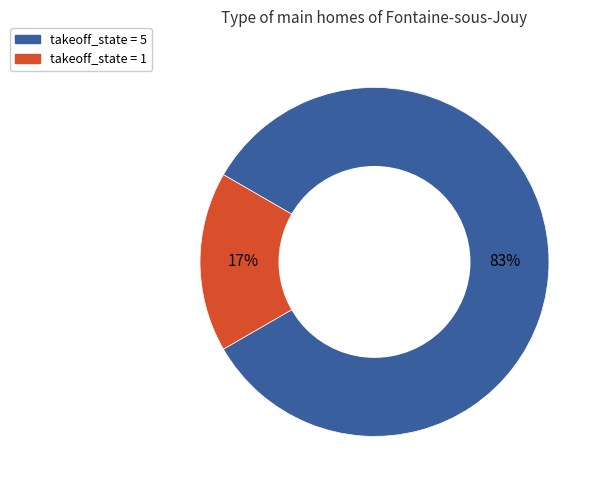

To the nearest percent, what is the average slice percentage?

50%